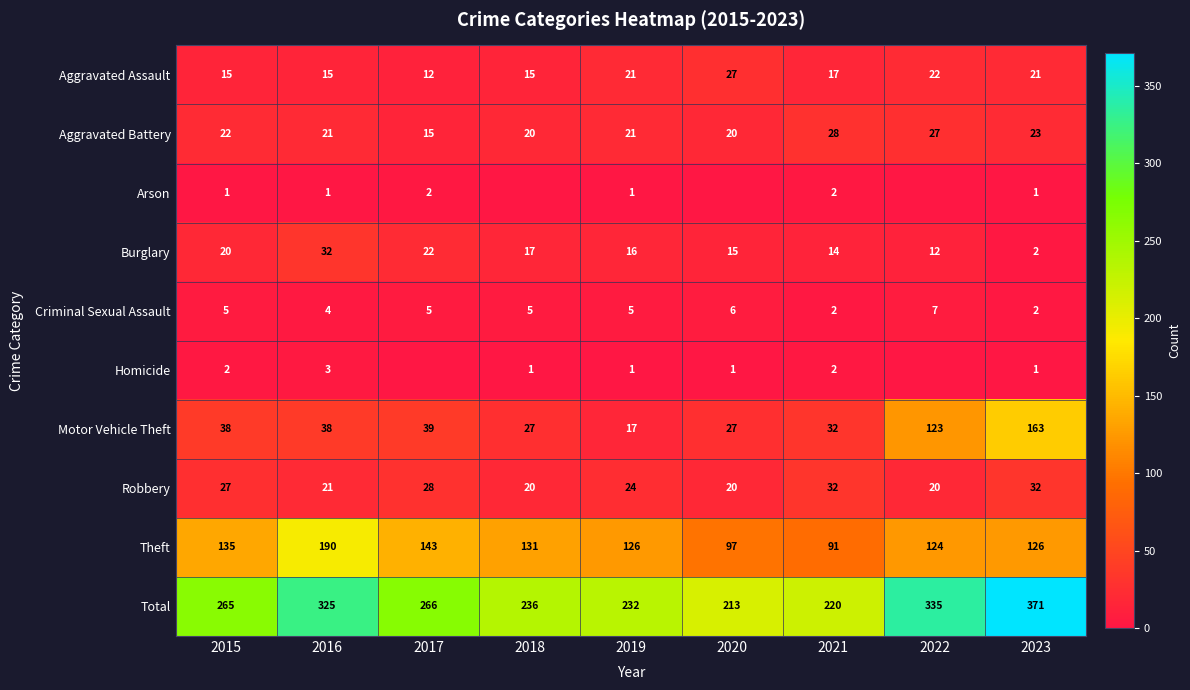

What value does the Burglary series have at 2017, to the nearest 5?

20